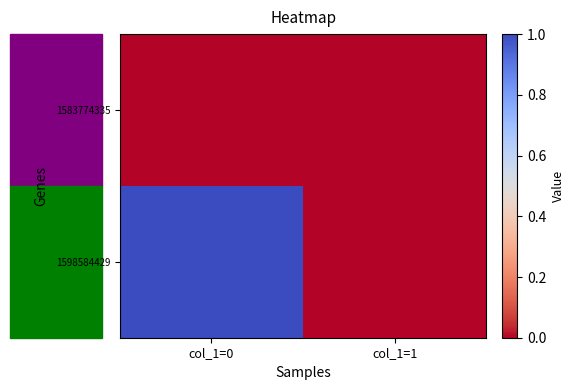

At how many categories does at least one series exceed 0?

1